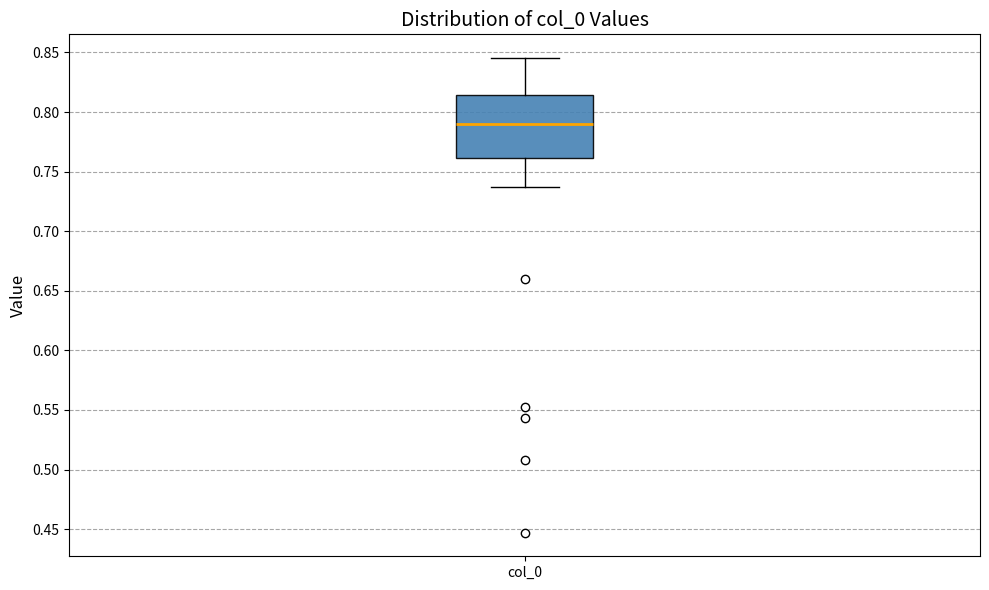

Read this box plot against the y-axis: the position of the median line, the range covered by the box, and the ends of both whiskers. The values are not printed on the chart, so give them approximately, as read against the axis.

median 0.790, box 0.760 to 0.815, whiskers 0.735 to 0.845